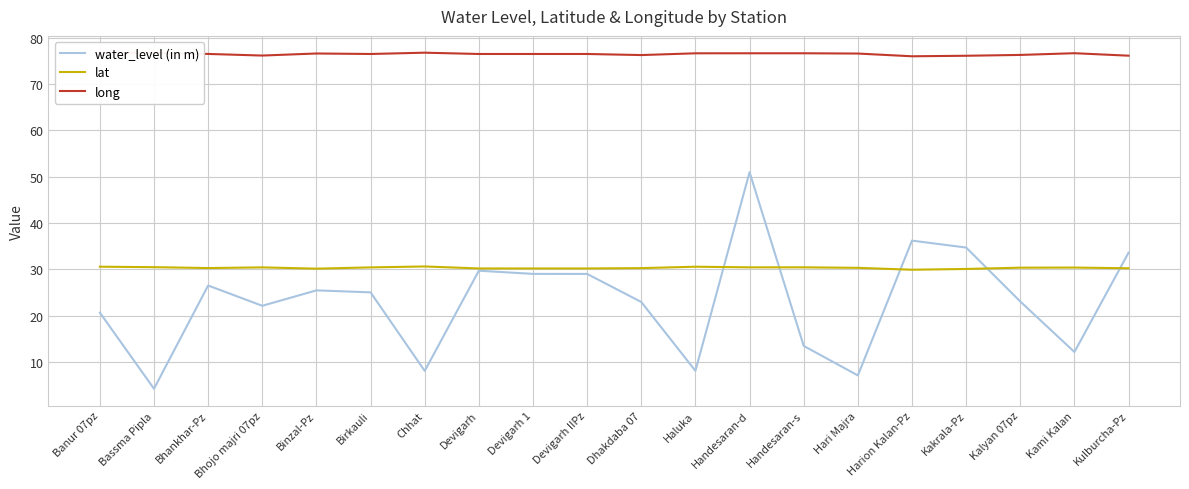

Rank the series by their maximum value, from highest to lowest.

long, water_level (in m), lat